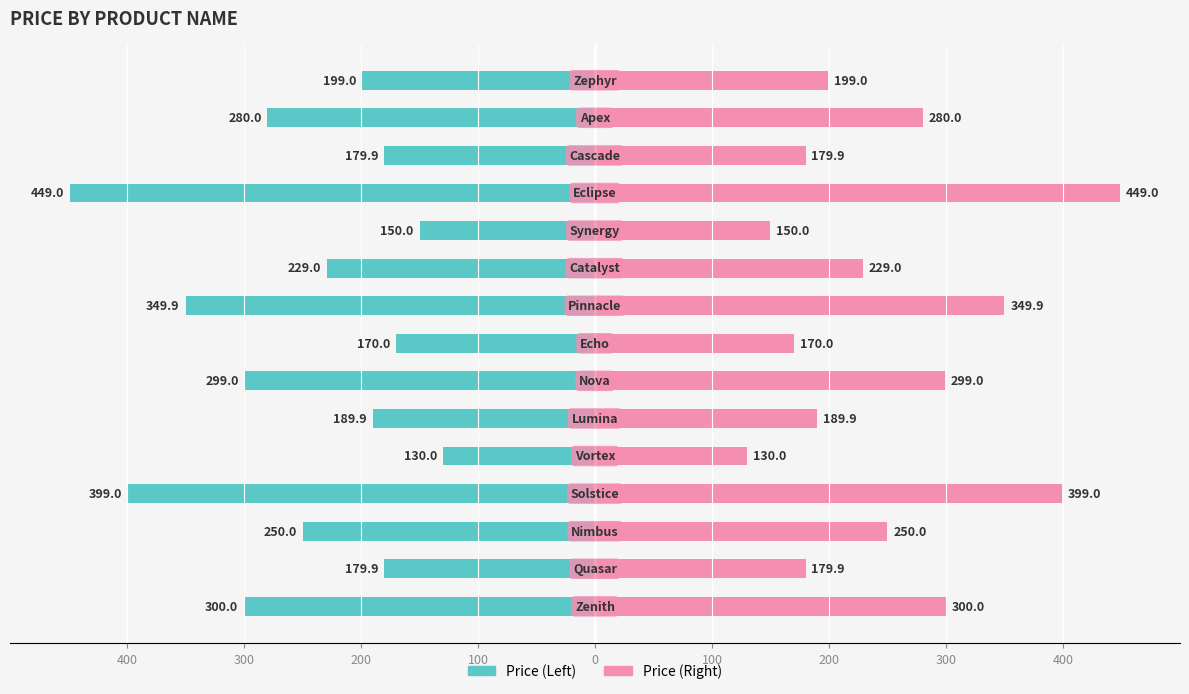

Reading right to left, transcribe all the data shown in this chart.

Price: -199.0	-280.0	-179.9	-449.0	-150.0	-229.0	-349.9	-170.0	-299.0	-189.9	-130.0	-399.0	-250.0	-179.9	-300.0
Price (mirror): 199.0	280.0	179.9	449.0	150.0	229.0	349.9	170.0	299.0	189.9	130.0	399.0	250.0	179.9	300.0